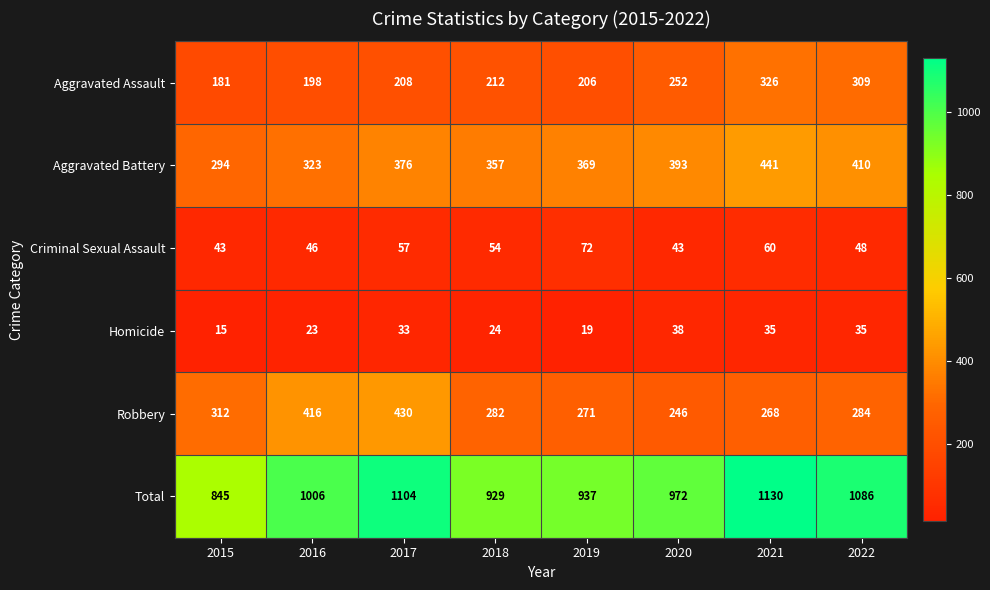

Which series changed the most between 2015 and 2016?

Total